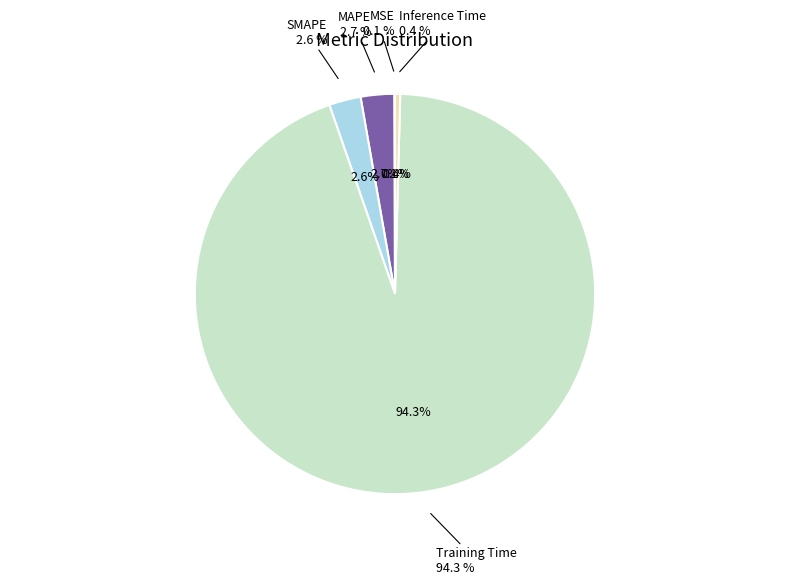

Is it true that Training Time is 94% of the pie?

True